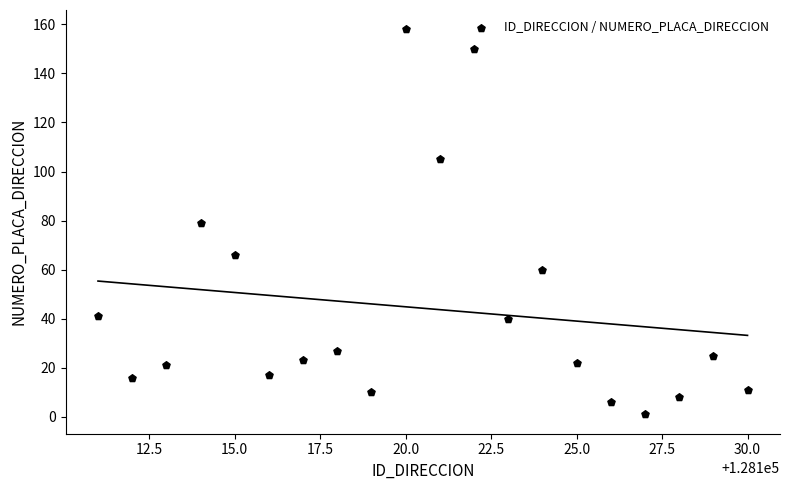

What is the range of X values (max minus min)?

19